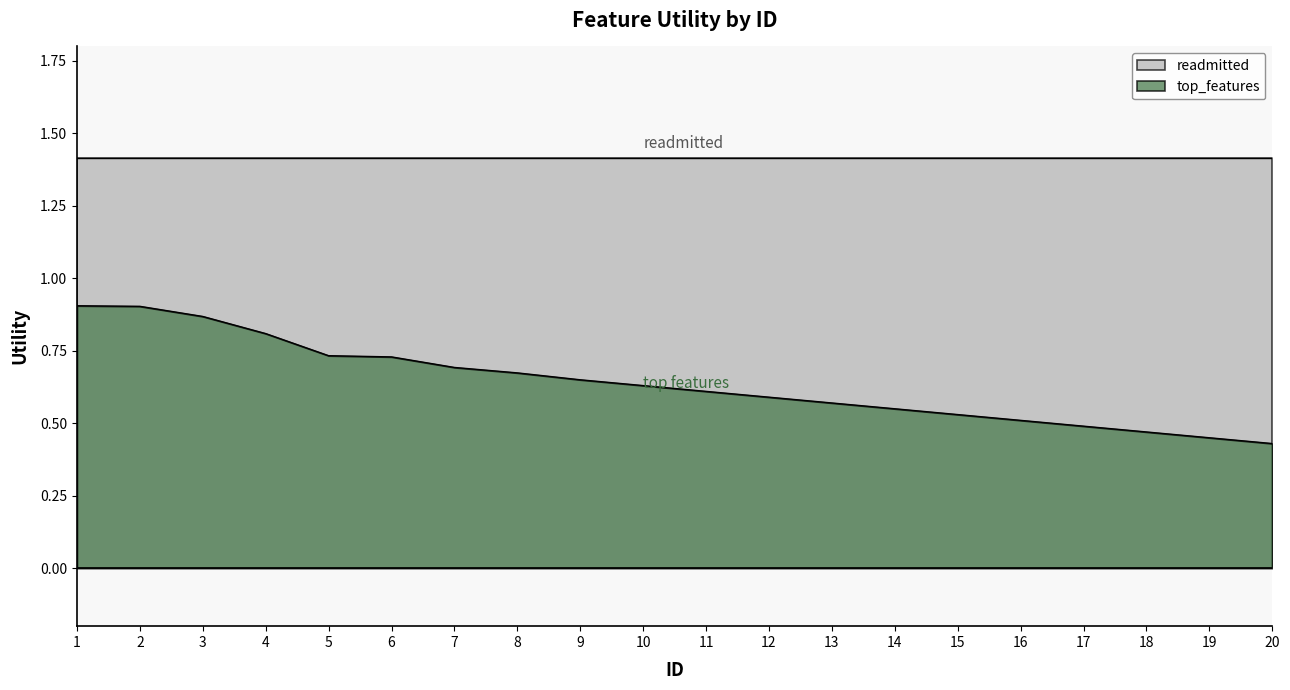

Does the chart display data point markers on the line(s)?

No